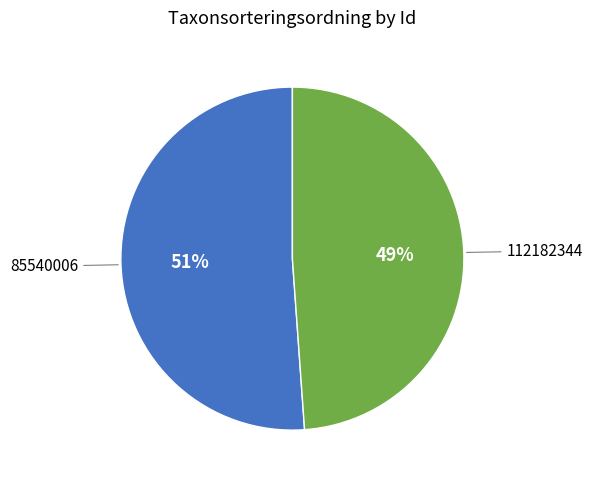

To the nearest percent, what portion does 112182344 represent?

49%